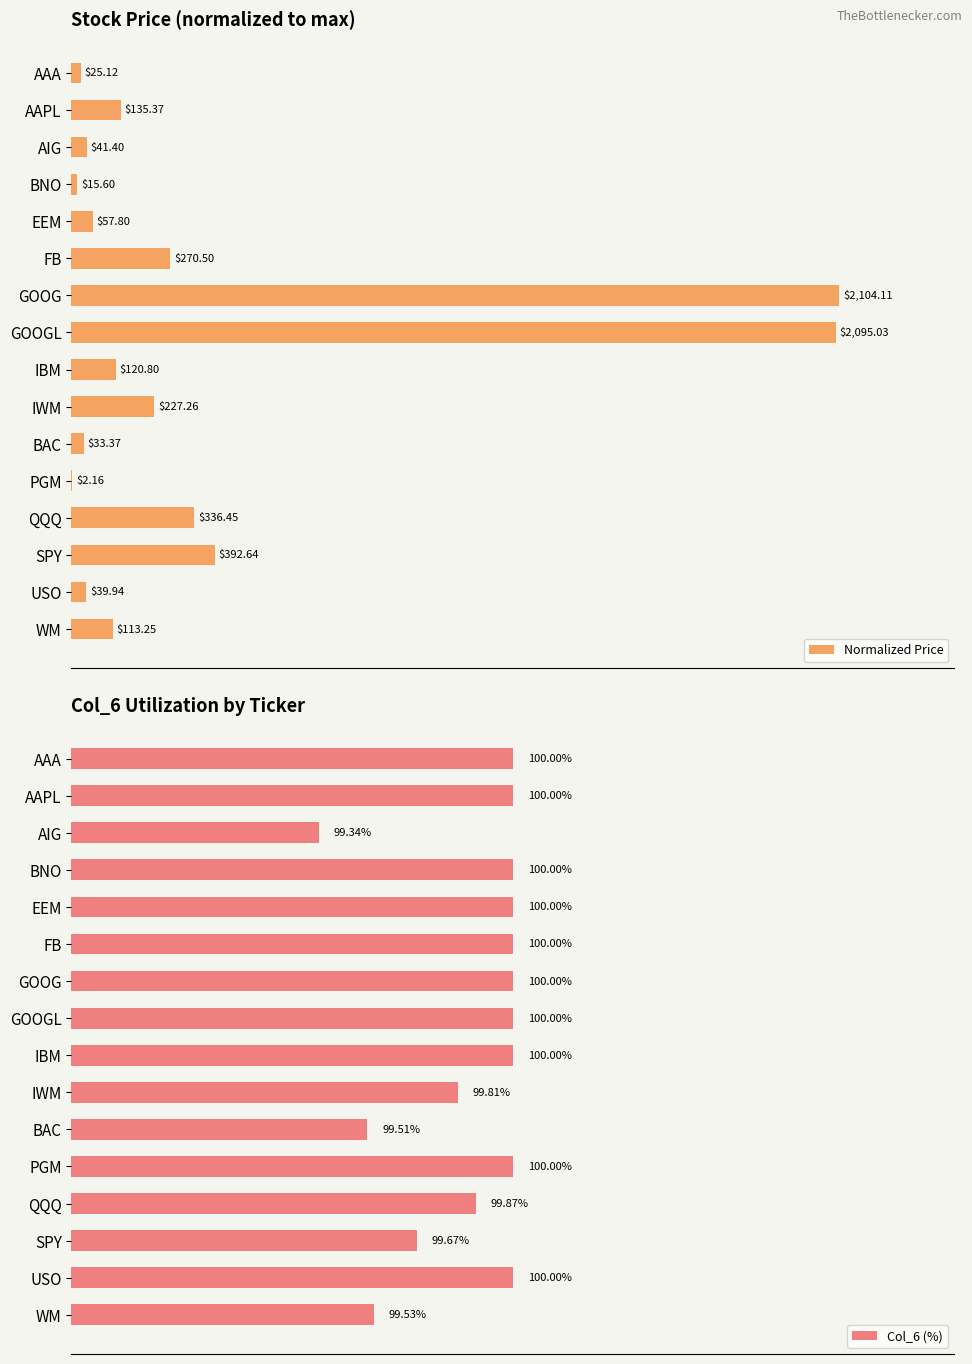

Where is Col_6 (%) nearest to the value 99?

AIG